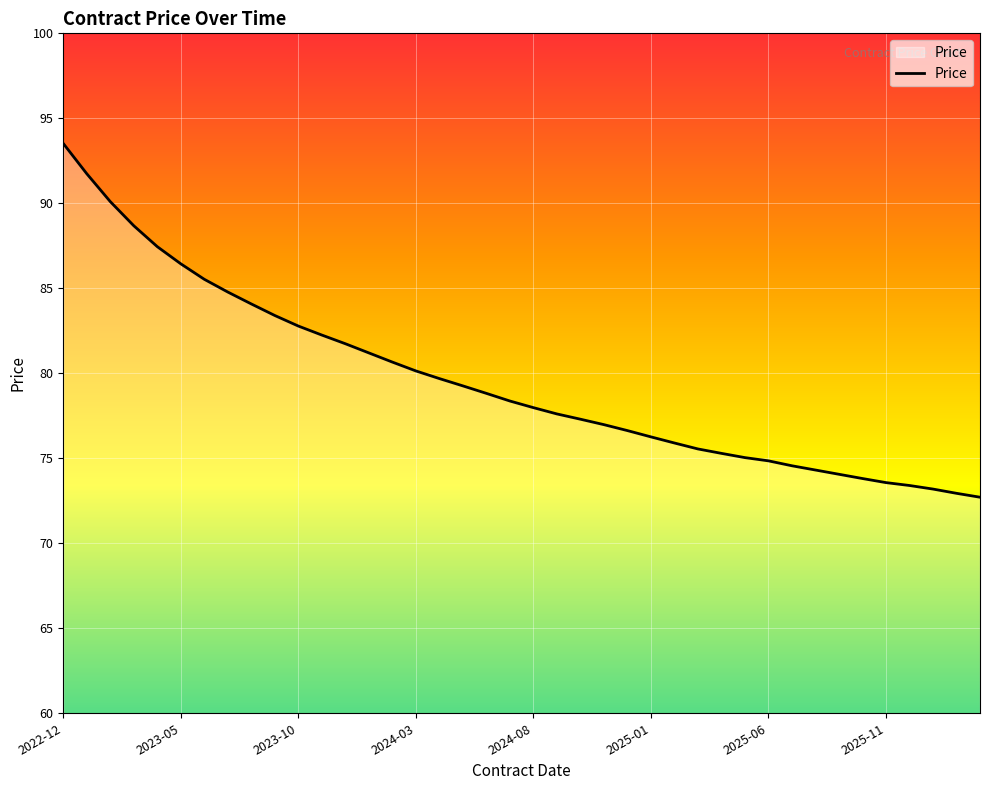

What is the greatest value displayed?

93.5